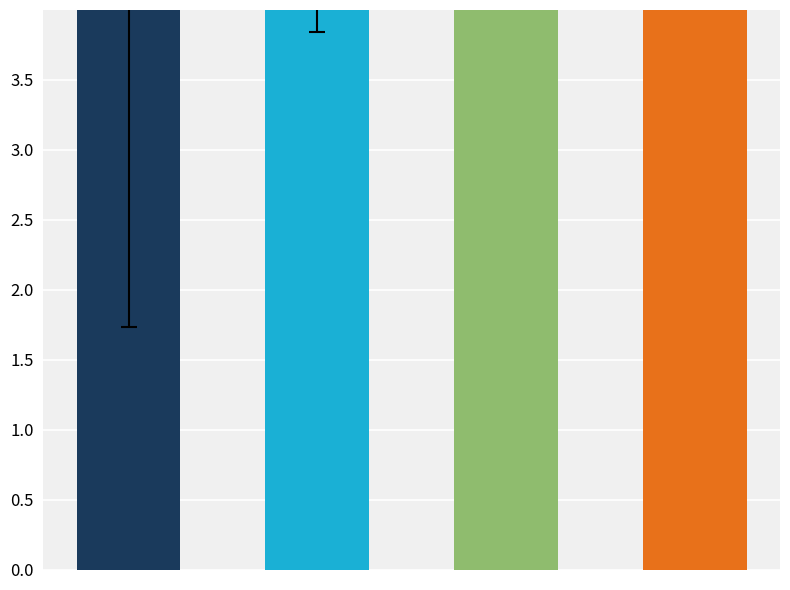

What is the value of the RIAU bar at the 2nd from the left?

8